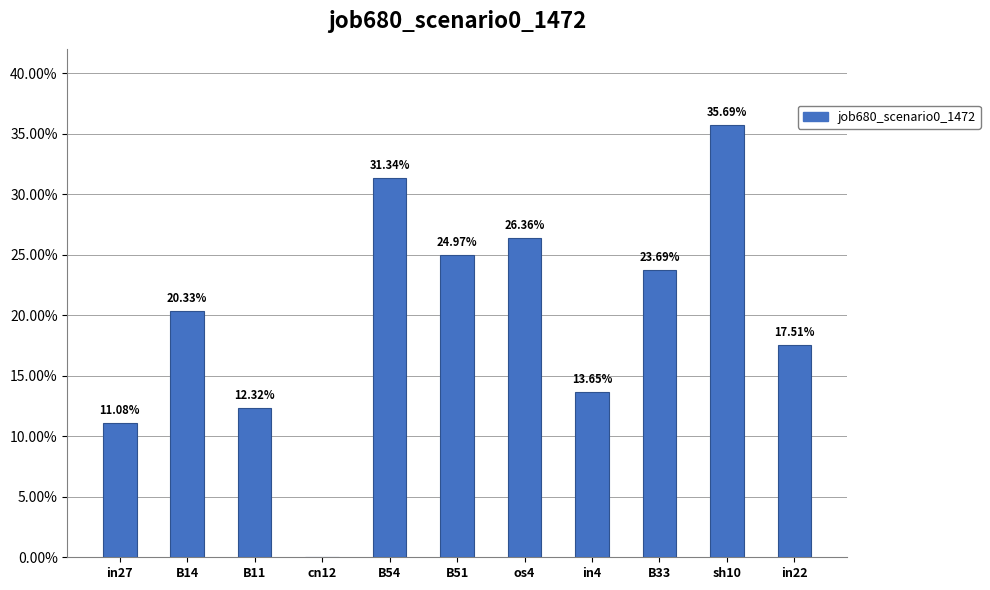

The value at B54 is 0.3. True or false?

True